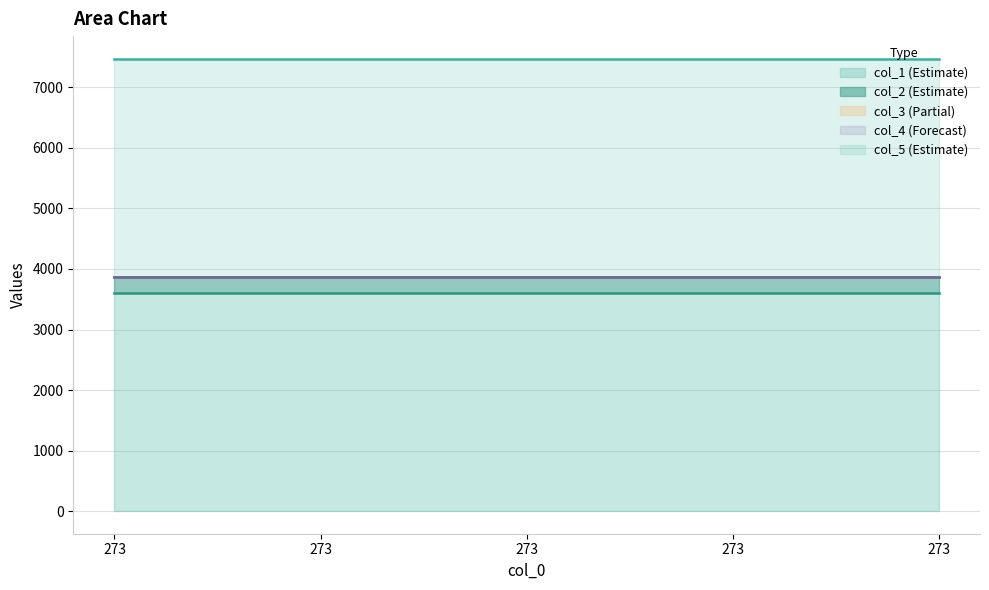

Is the value of col_4 at 273 greater than the value of col_5 at 273?

No